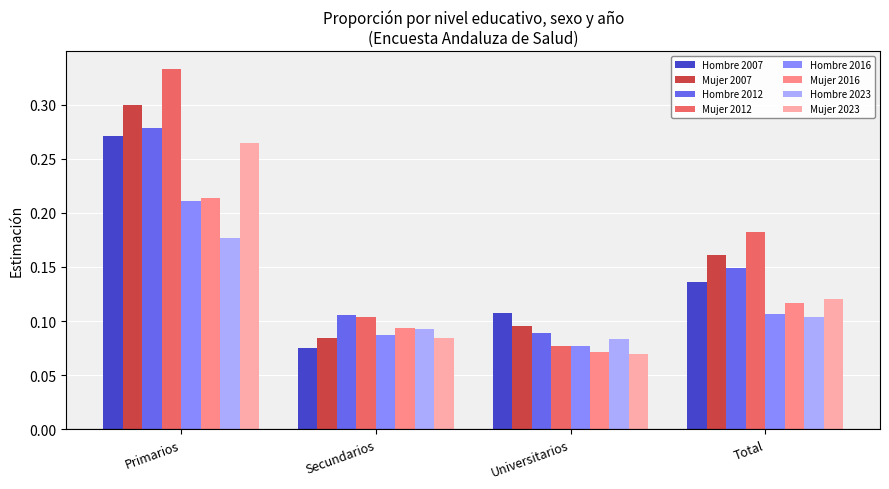

What is the label of the 1st bar from the right?

Total